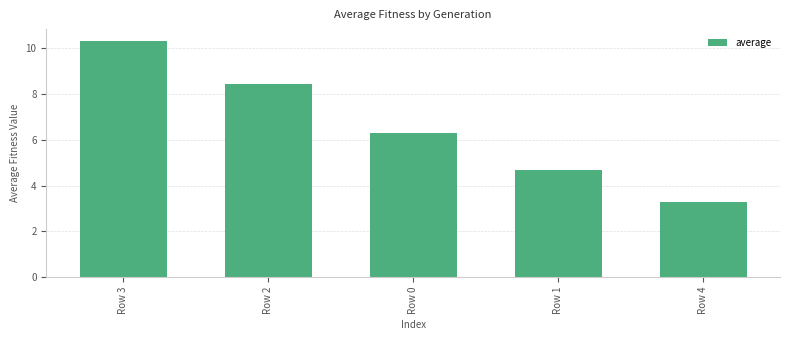

What is the label of the 2nd bar from the right?

Row 1